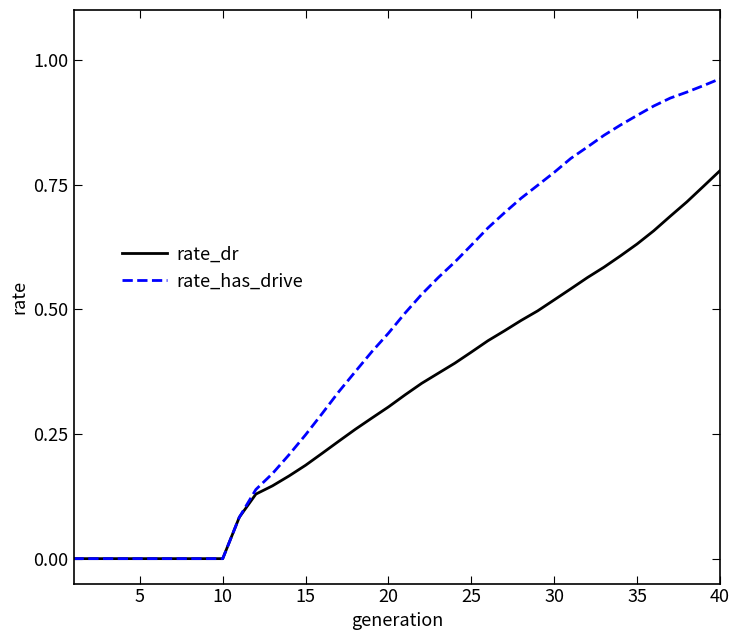

List the series in order of their peak value, highest first.

rate_has_drive, rate_dr